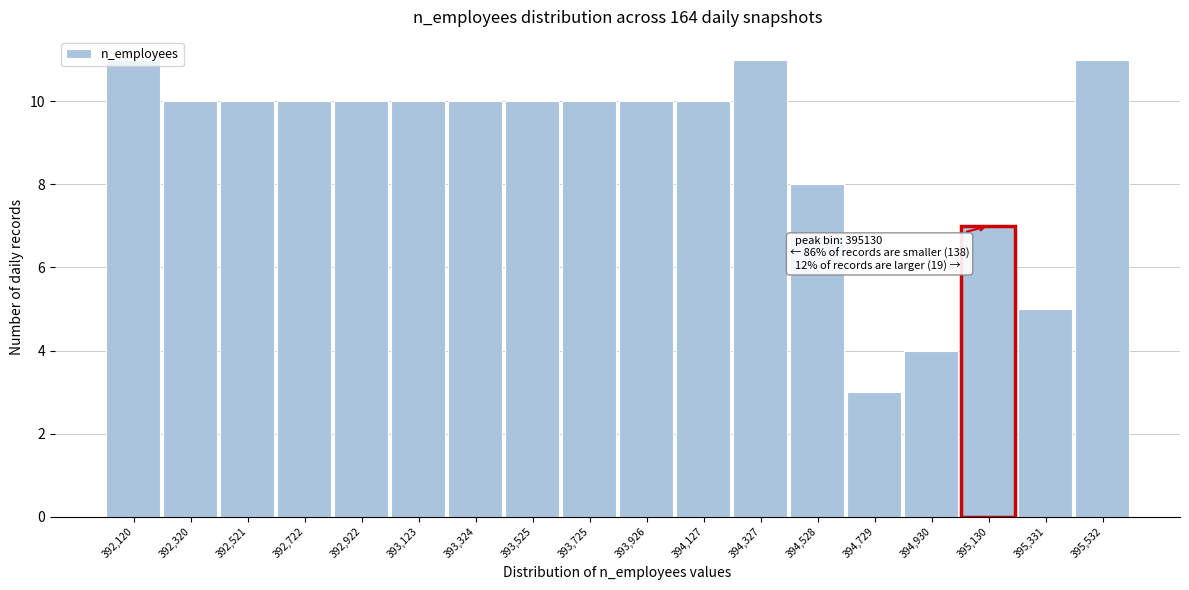

What is the greatest value displayed?

11